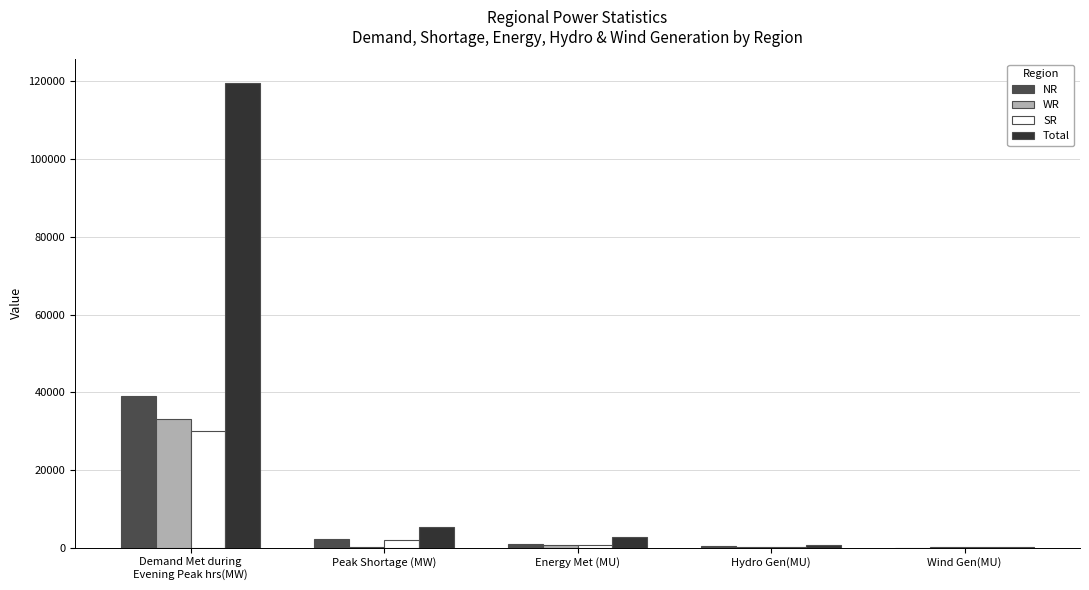

At which label is NR closest to 19470?

Peak Shortage (MW)